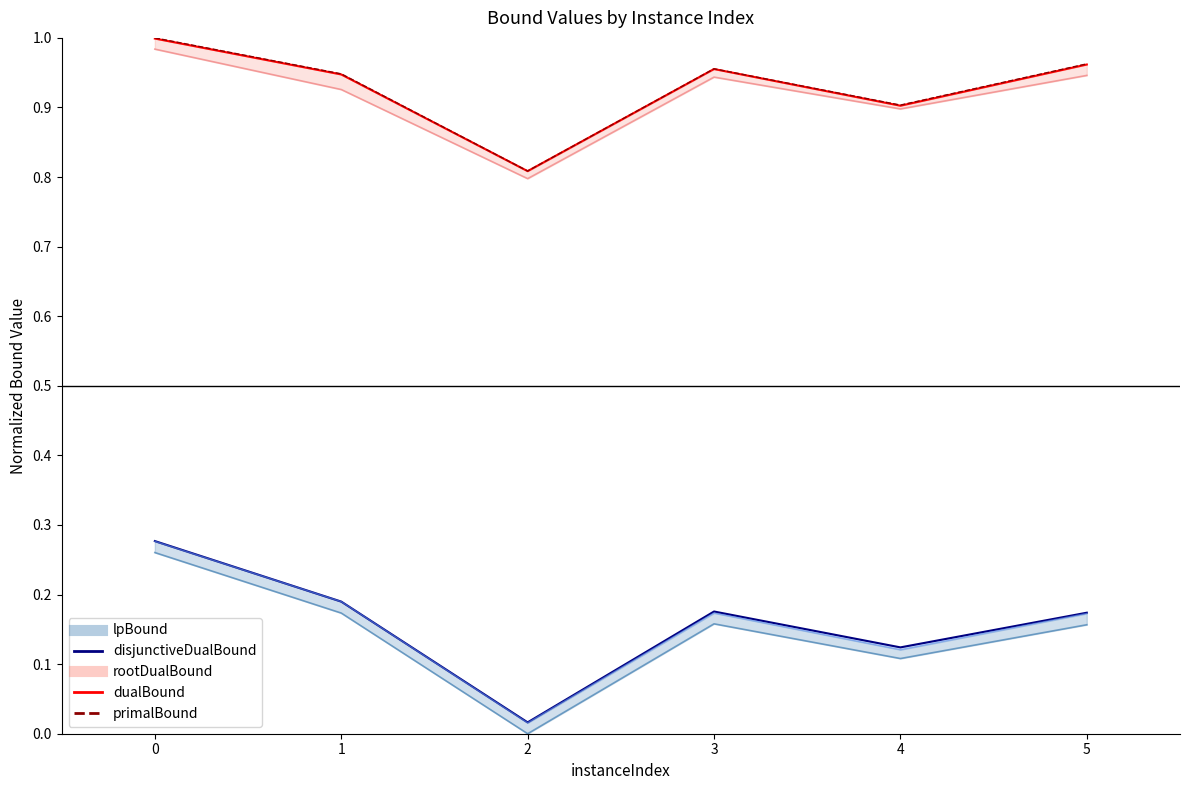

Reading left to right, list all the values displayed in this chart.

lpBound_line: 0.3	0.2	0.0	0.2	0.1	0.2
disjunctiveDualBound_line: 0.3	0.2	0.0	0.2	0.1	0.2
lpBoundPostVpc: 0.3	0.2	0.0	0.2	0.1	0.2
rootDualBound_line: 1.0	0.9	0.8	0.9	0.9	0.9
dualBound_line: 1.0	0.9	0.8	1.0	0.9	1.0
primalBound: 1.0	0.9	0.8	1.0	0.9	1.0